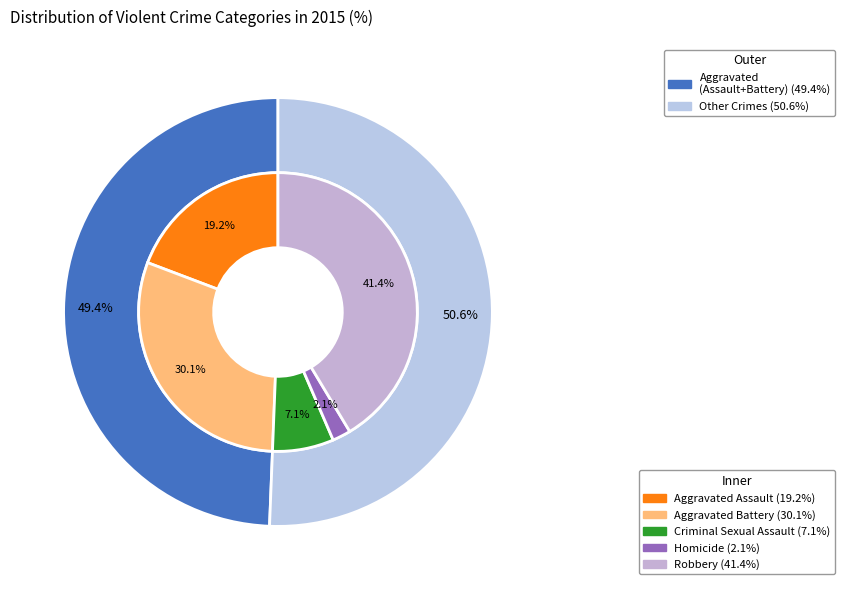

What percentage is NOT represented by Robbery?

58.6%